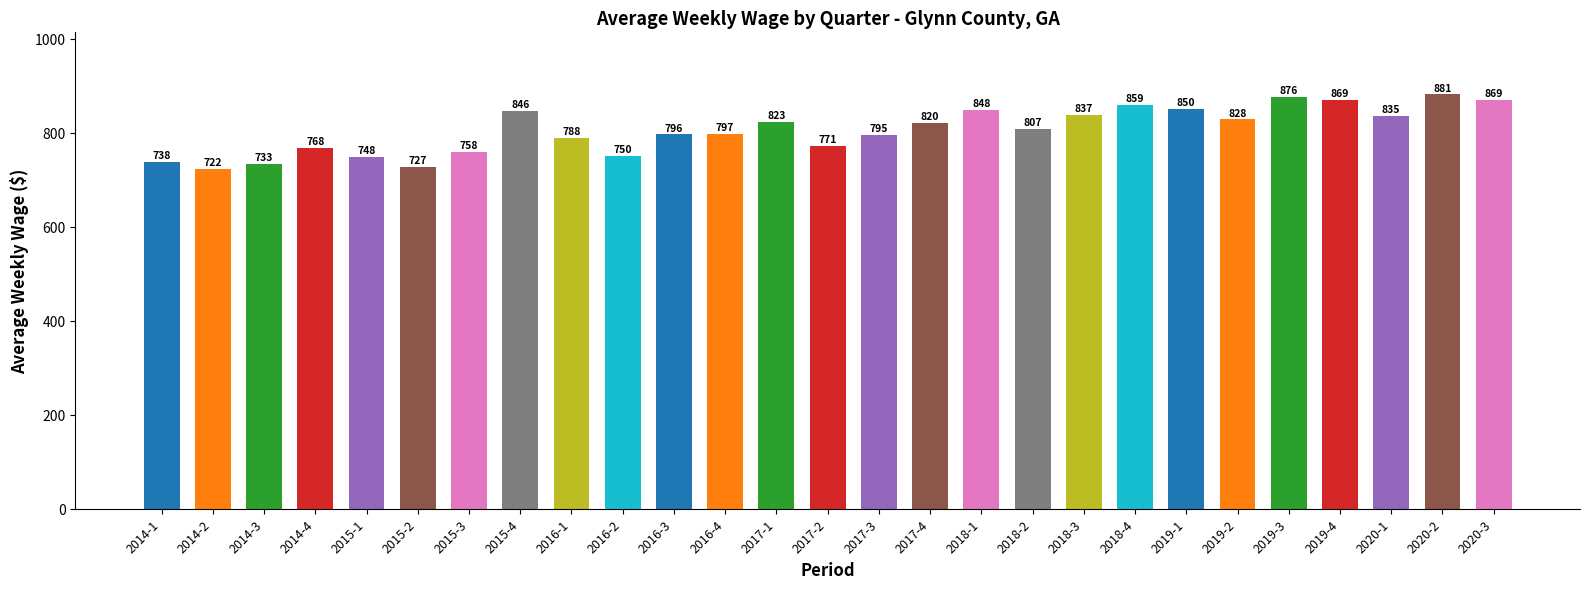

Does the chart contain stacked bars?

No